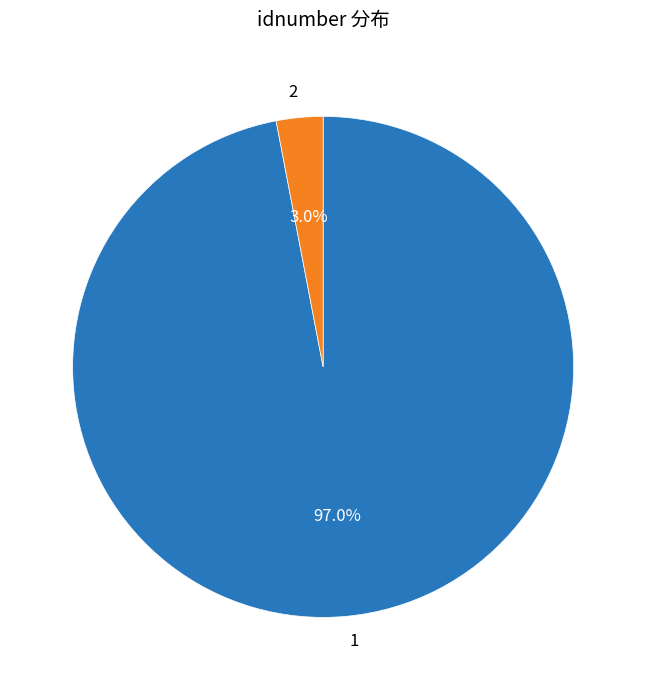

How many slices are in this pie chart?

2